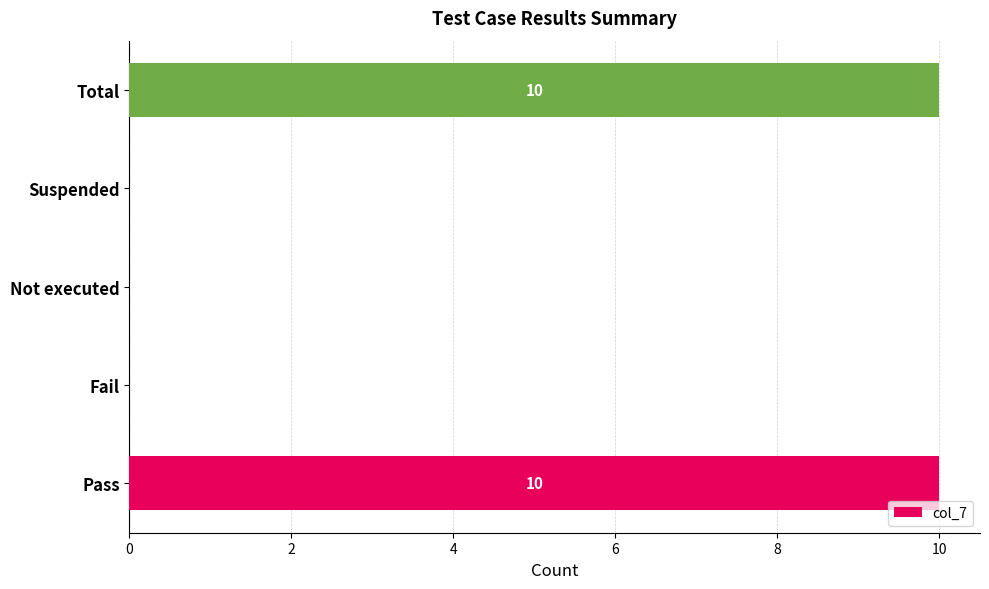

What is the maximum value shown in the chart?

10